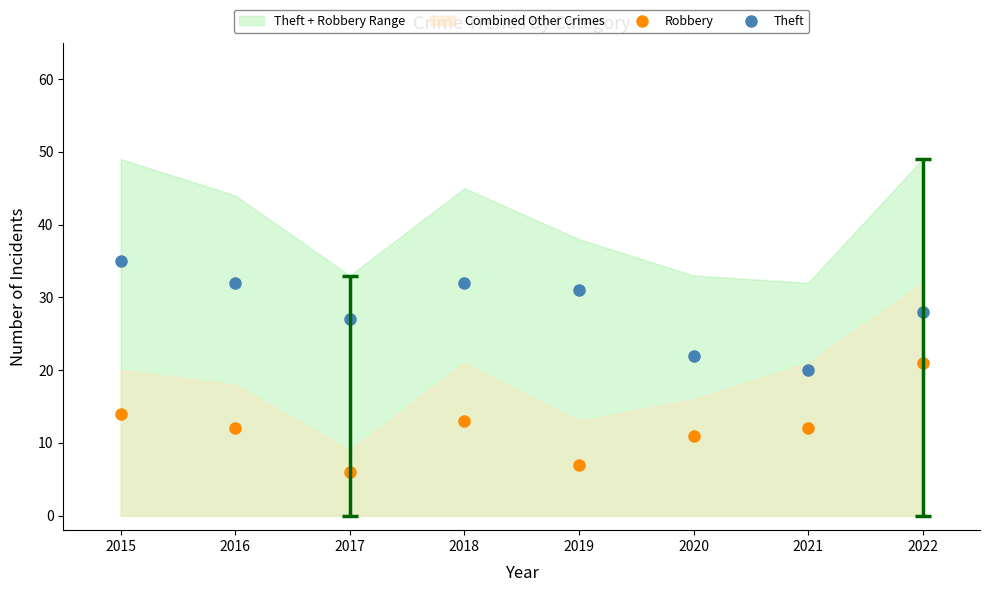

Which series has the largest range (max minus min)?

Robbery